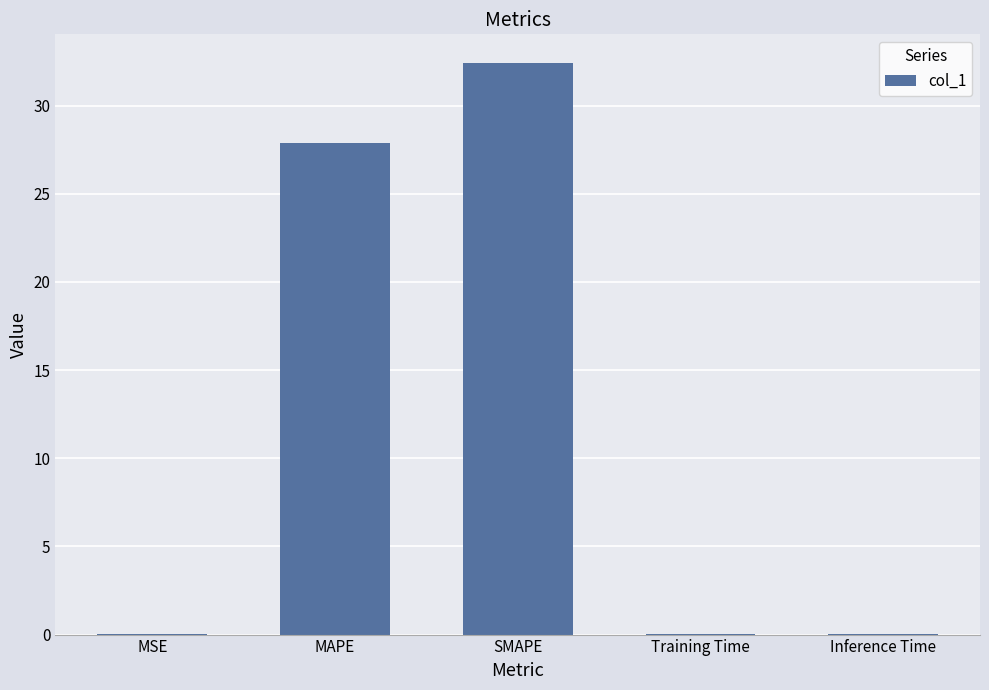

Count the number of categories in the chart.

5